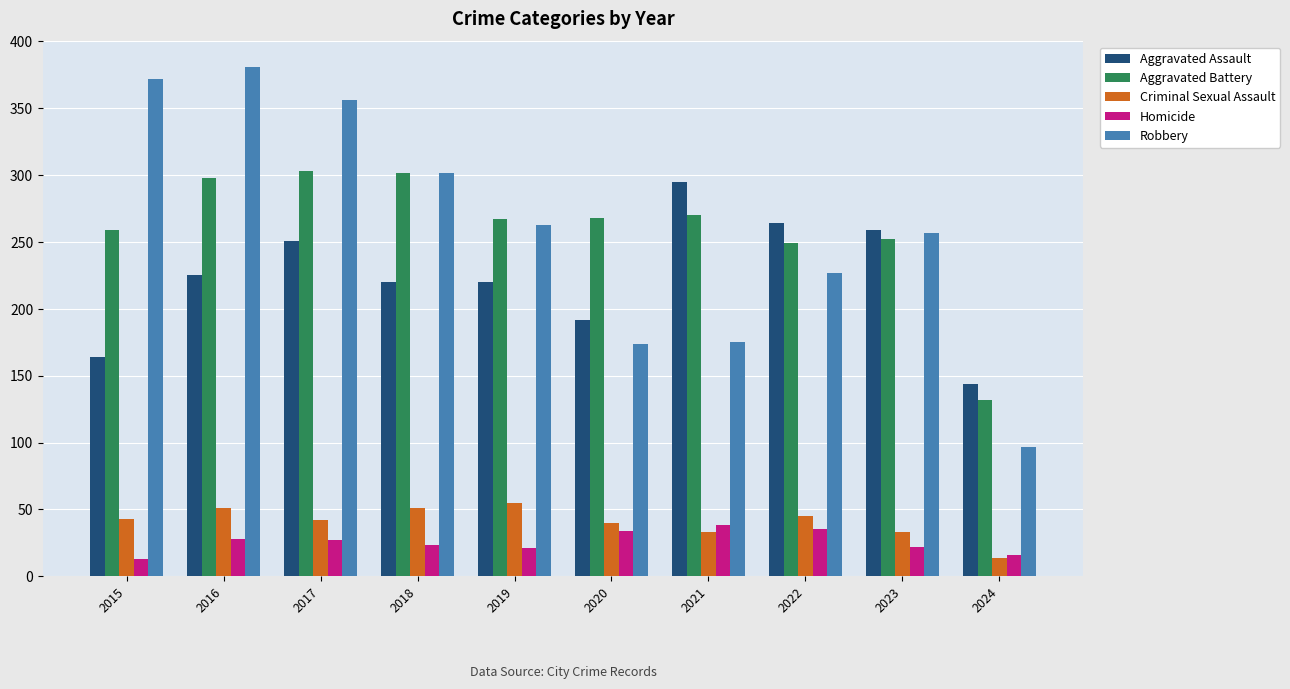

At how many categories does at least one series exceed 48?

10